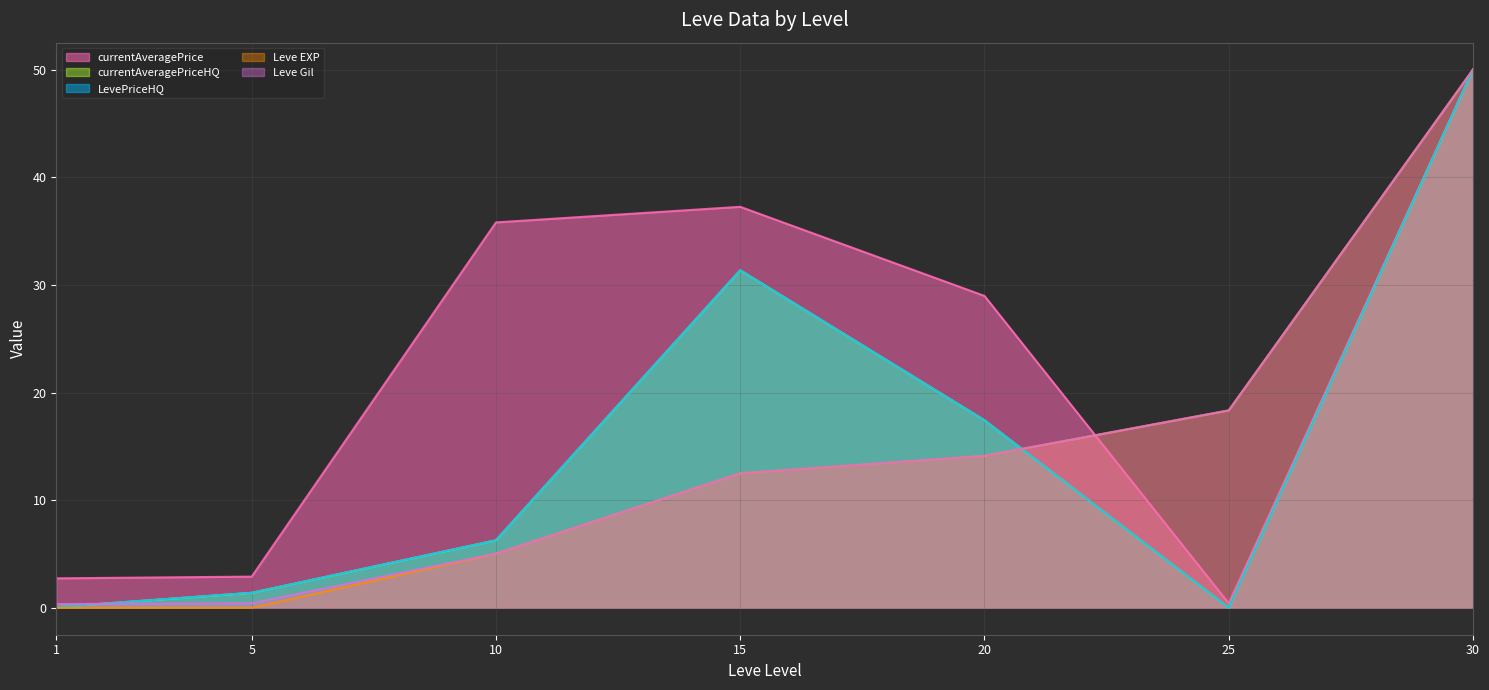

At which label does Leve EXP first exceed 12?

15